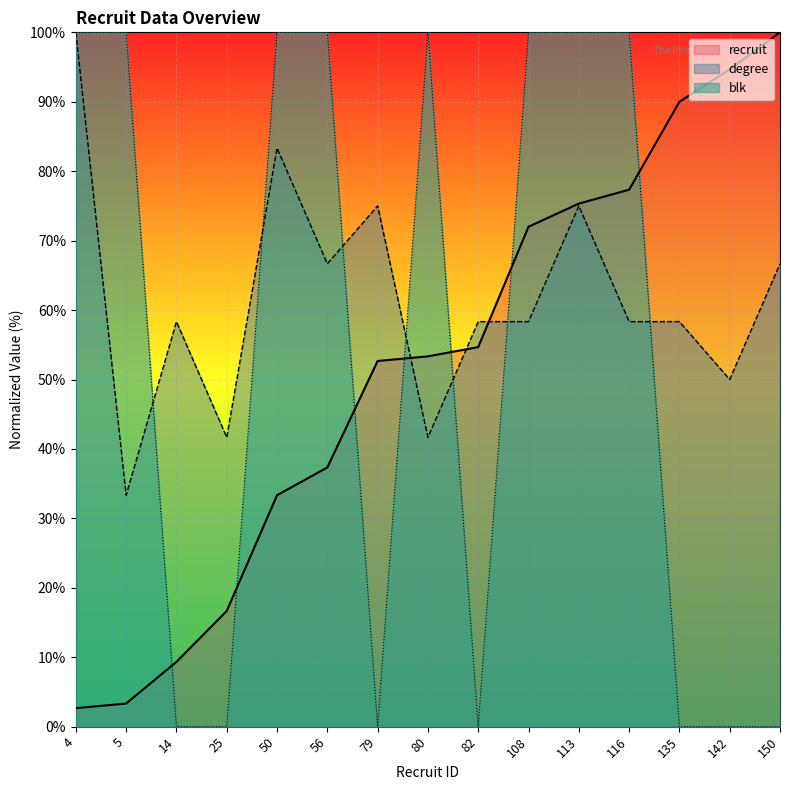

Does the chart display data point markers on the line(s)?

No